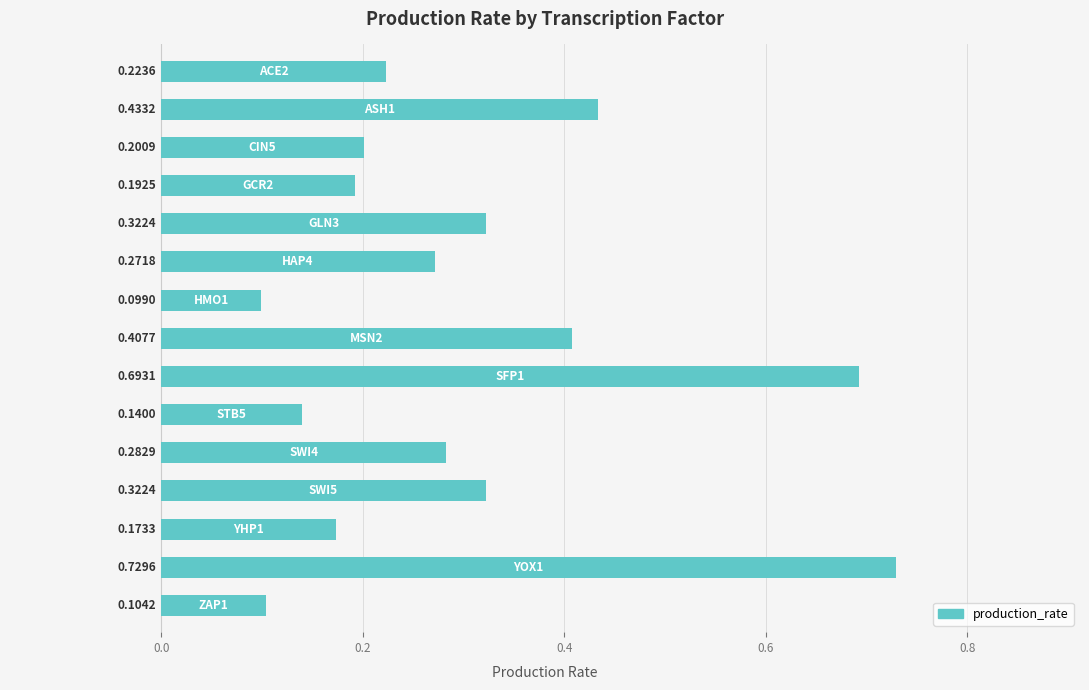

What is the sum of all values?

4.6